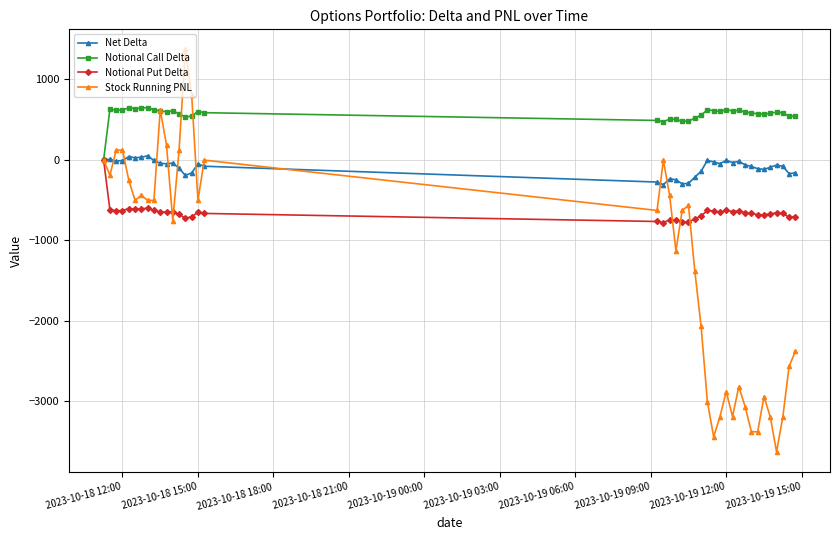

True or false: Notional Call Delta has more than 0 points higher than both neighbors.

True